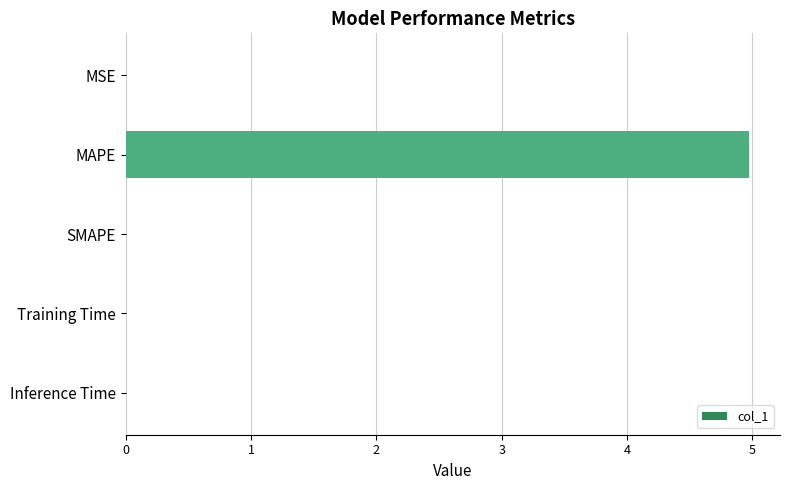

The chart shows a value of 0.0 at Training Time. True or false?

True